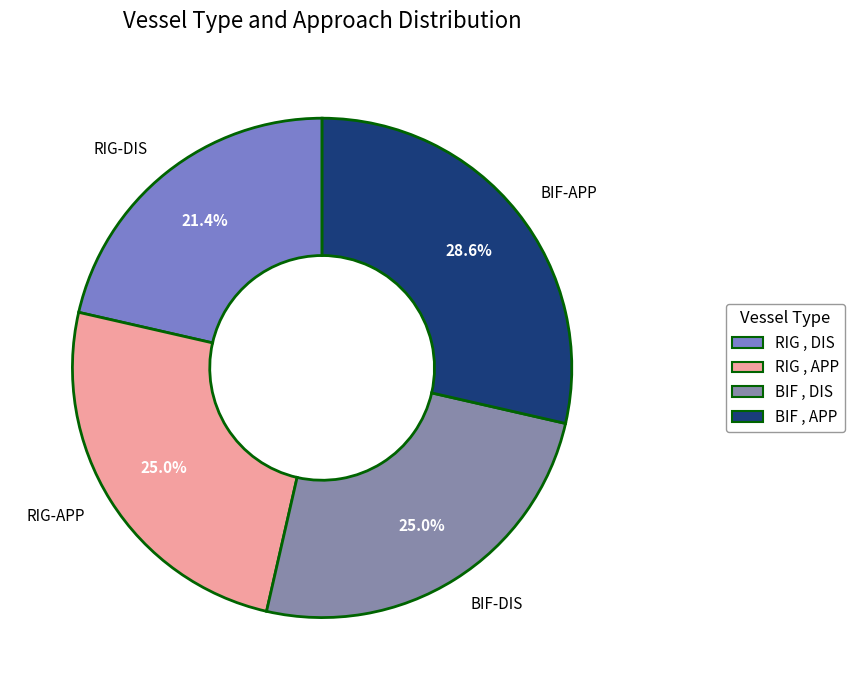

What percentage is NOT represented by RIG , DIS ?

78.6%